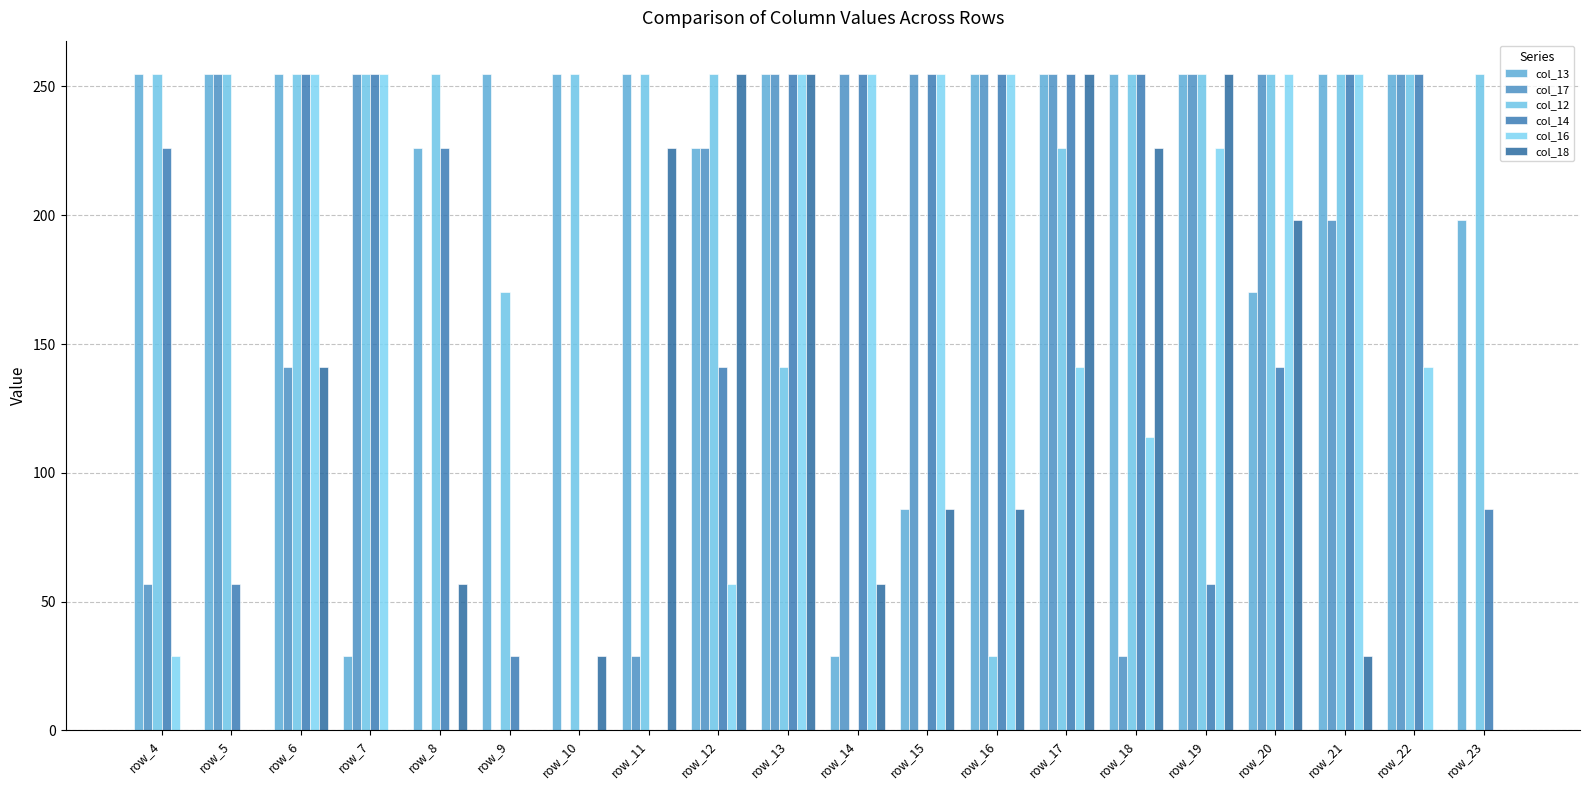

Rank the series by their maximum value, from highest to lowest.

col_13, col_17, col_12, col_14, col_16, col_18